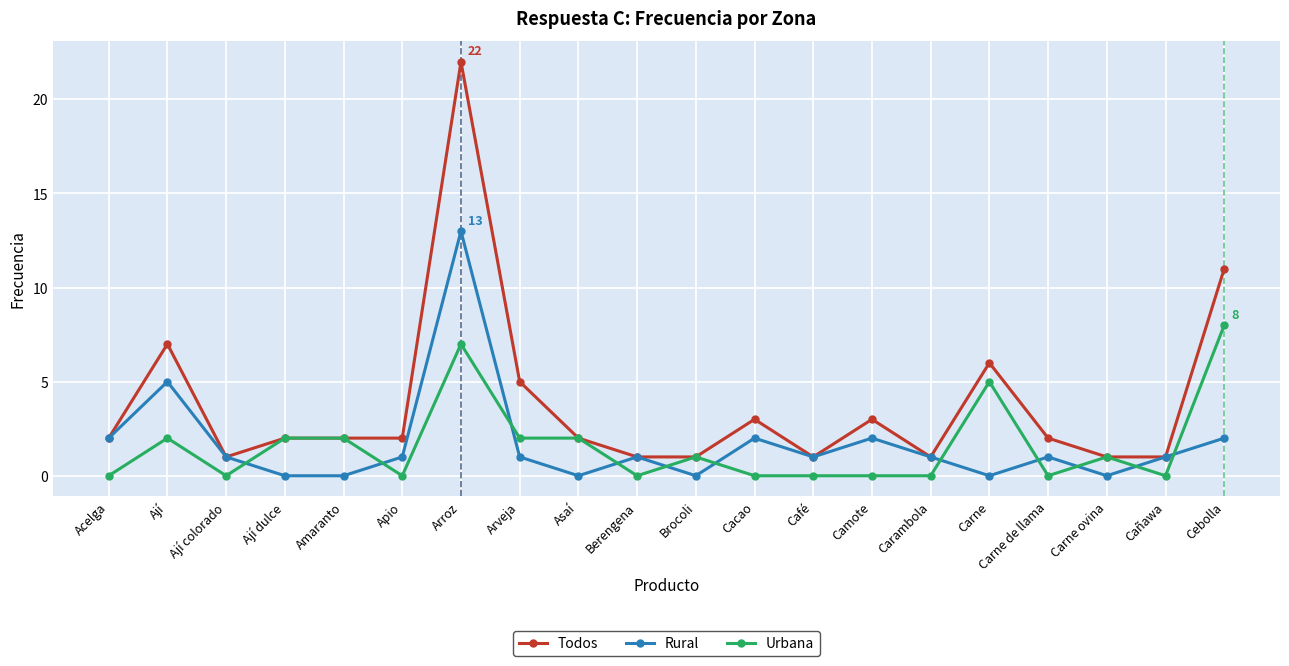

Does the chart display data point markers on the line(s)?

Yes